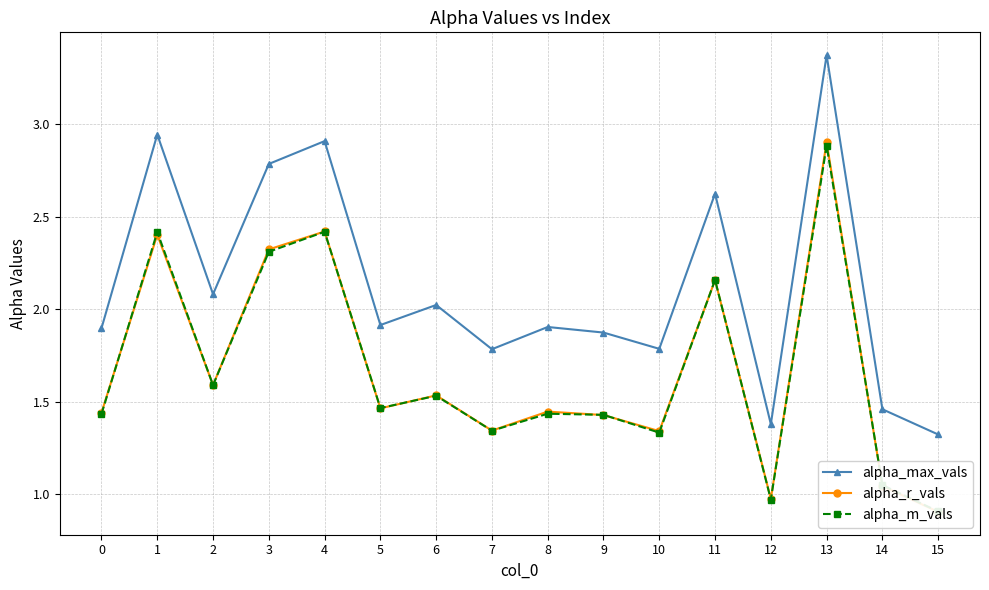

Rank the series at 6 from highest to lowest value.

alpha_max_vals, alpha_r_vals, alpha_m_vals